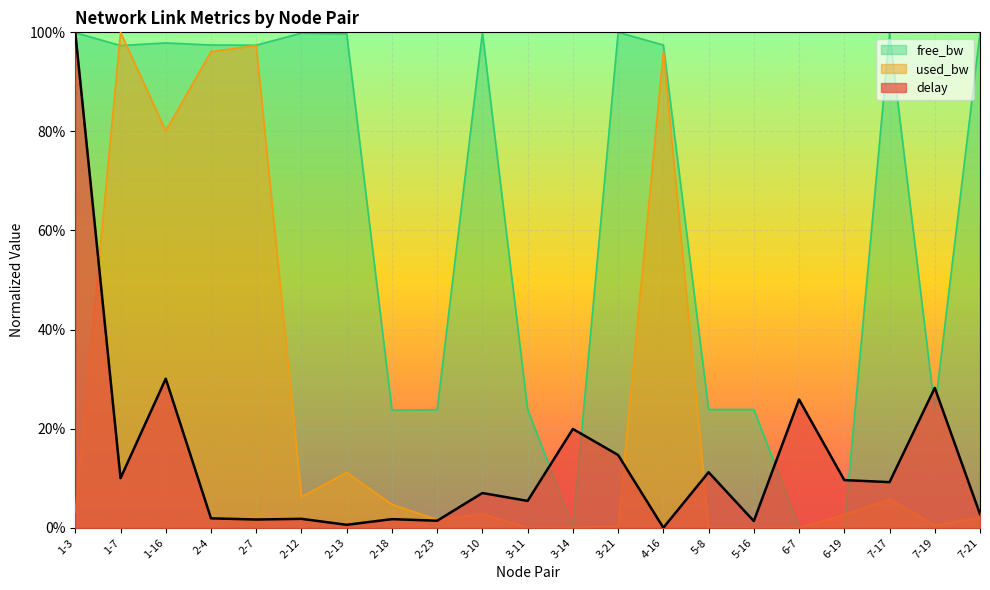

Is it true that free_bw equals 0.1 at 3-11?

False